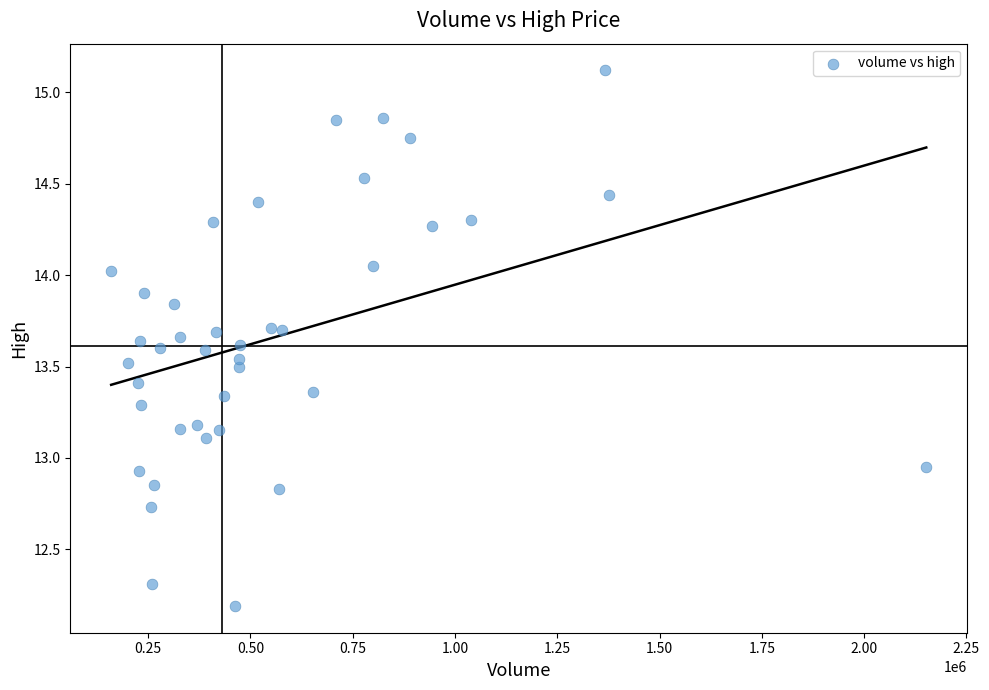

What is the range of Y values (max minus min)?

2.9